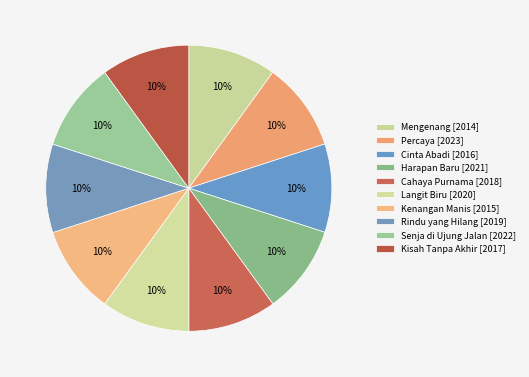

Is it true that Kenangan Manis is 1% of the pie?

False